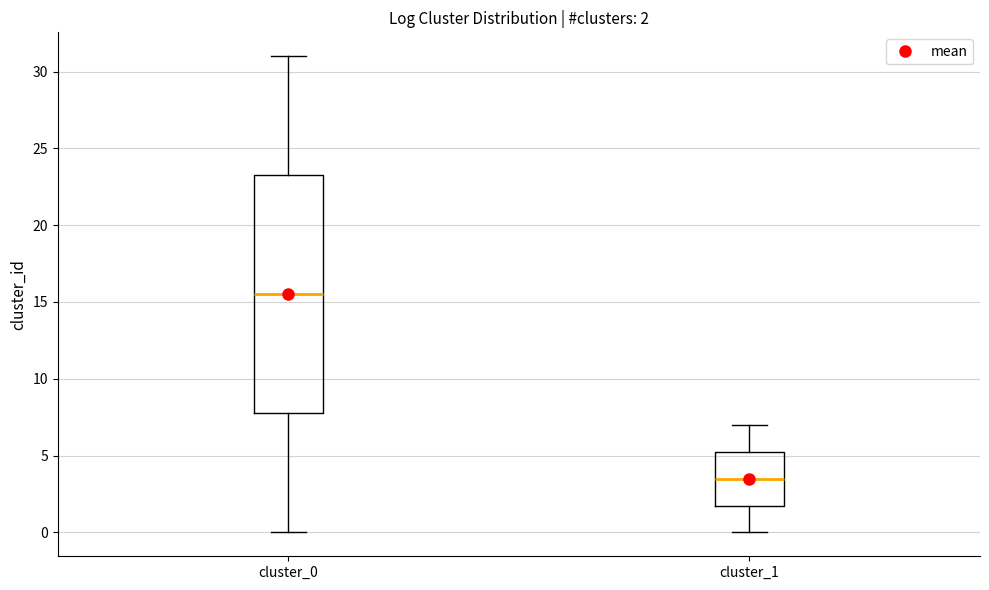

Which box is the tallest, from its lower edge to its upper edge?

cluster_0